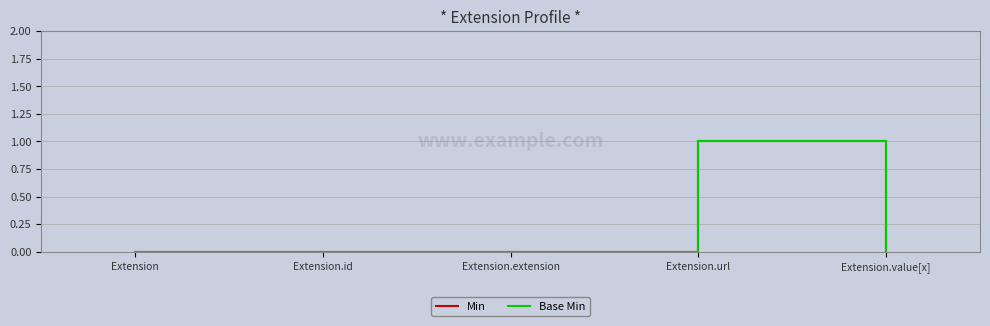

Is this an area chart (filled region under the line)?

No